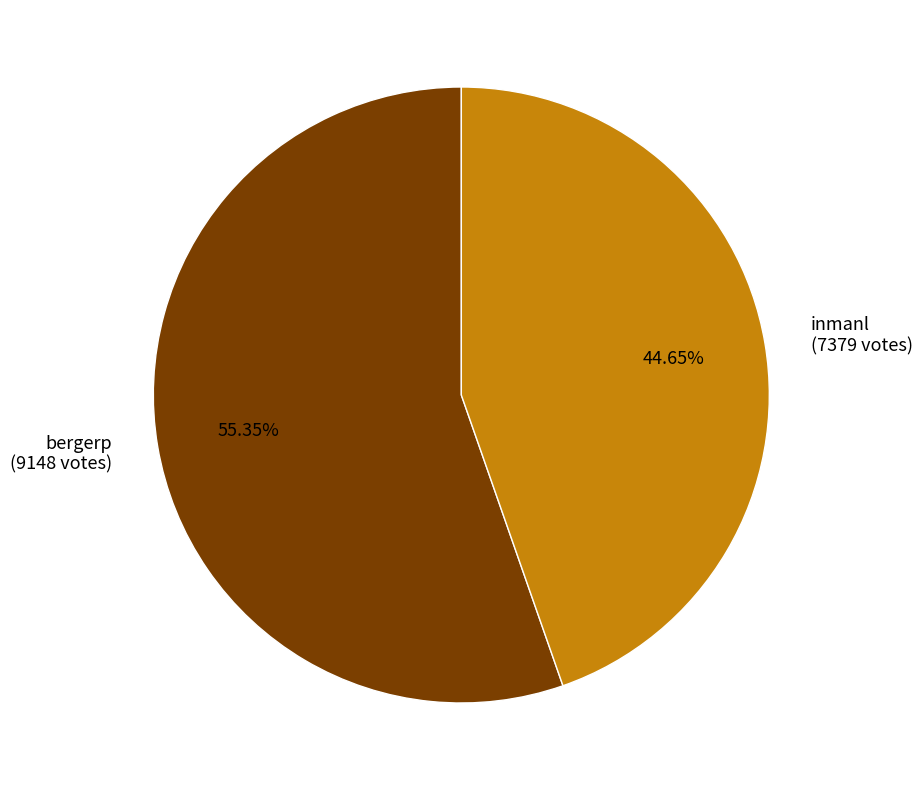

How many segments does this pie chart have?

2